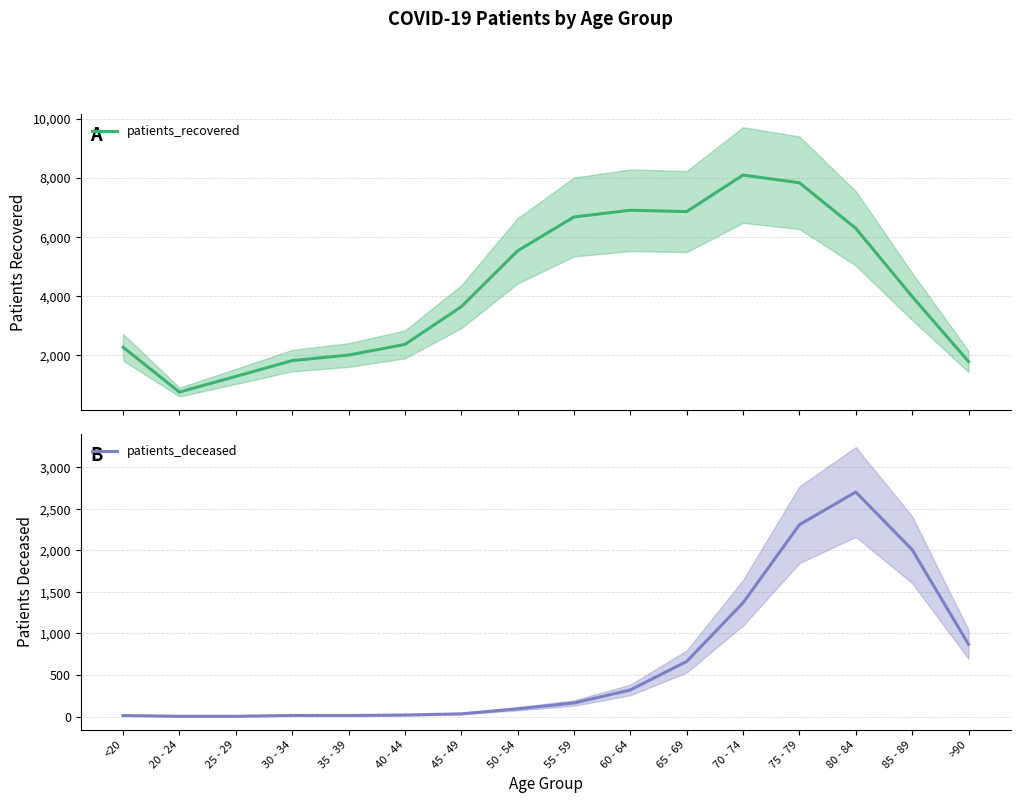

Is it true that patients_deceased equals 320 at 60 - 64?

True